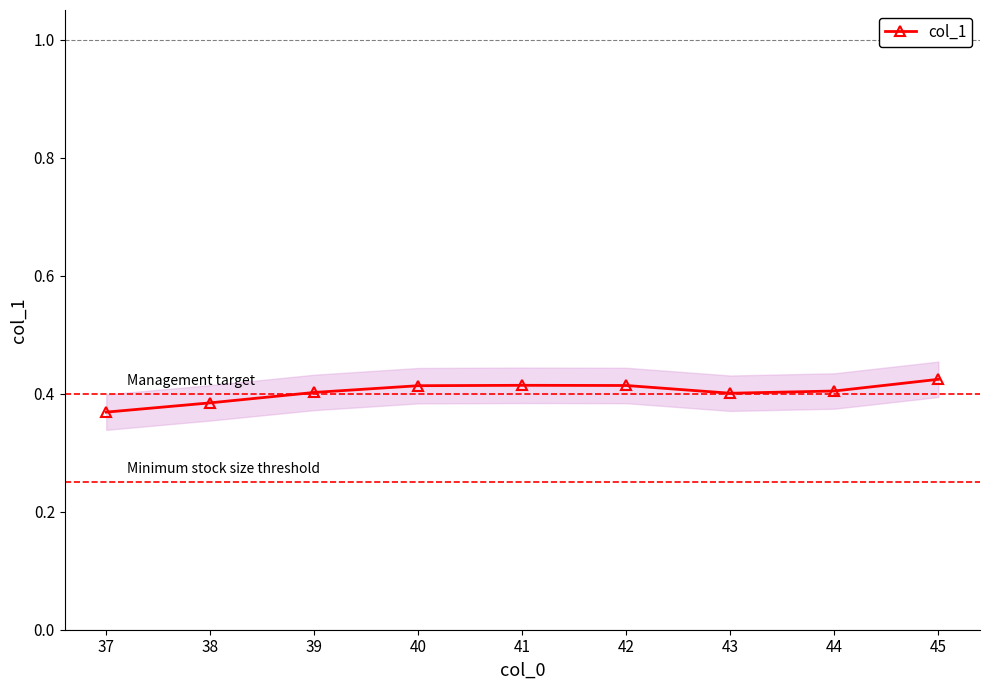

The value of col_1 at 43 is 0.7. True or false?

False